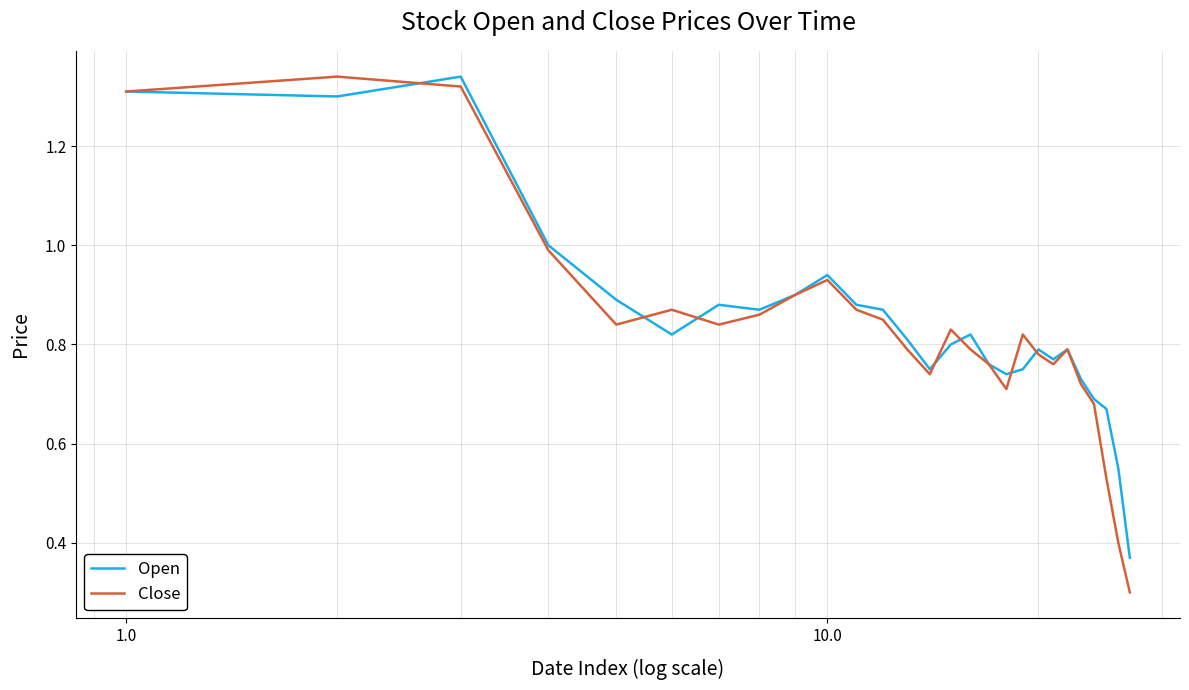

What is the smallest value displayed?

0.3